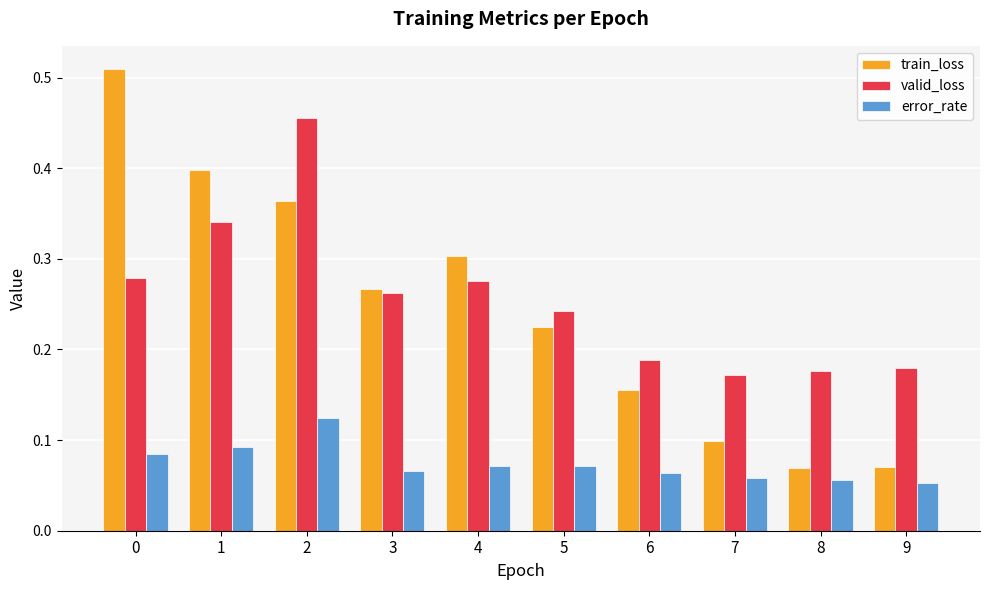

What is the sum of all train_loss values?

2.5